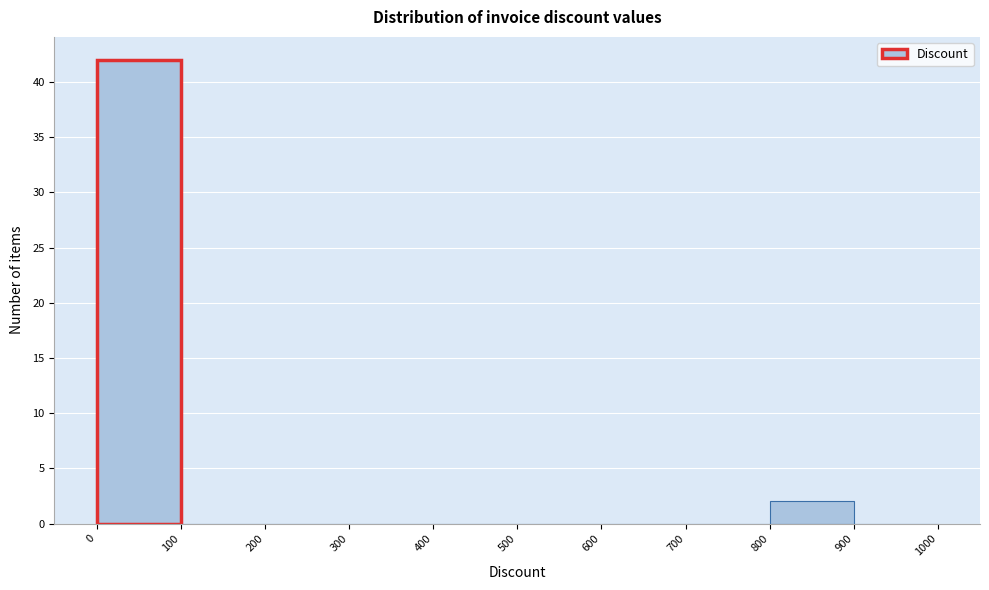

Which range on the x-axis has the tallest bar?

0 to 100